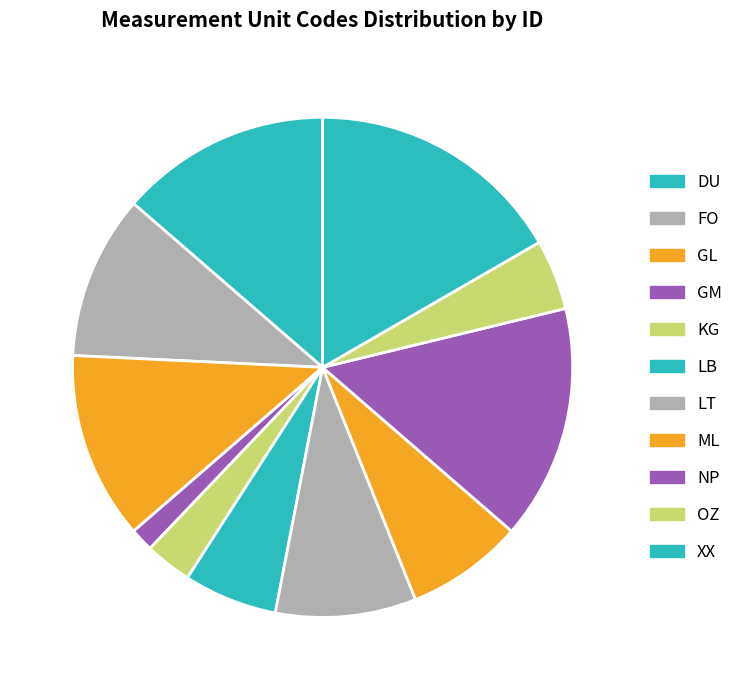

Is the sum of FO and LT greater than half?

No